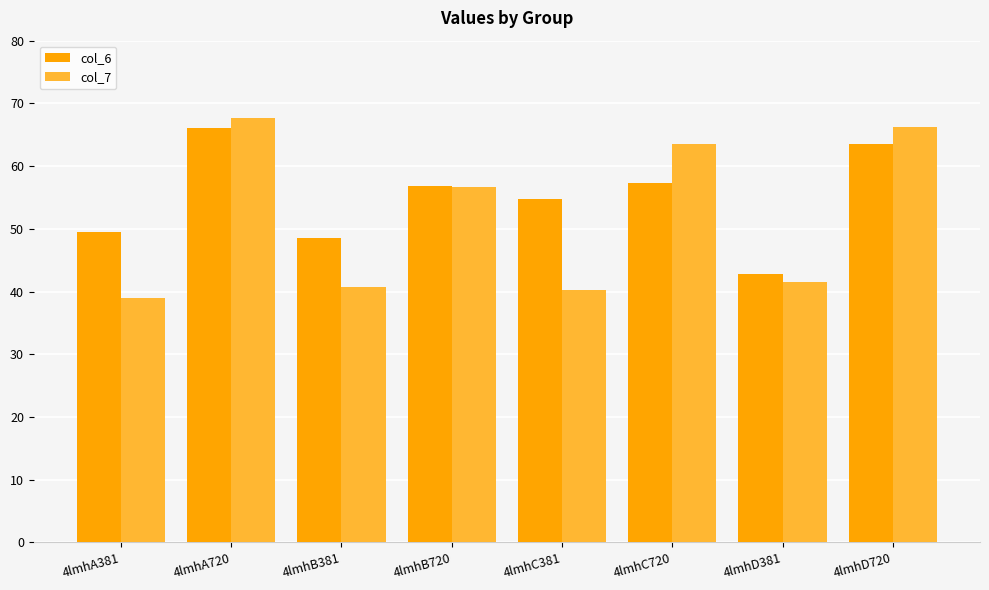

At which category is the sum across all series the highest?

4lmhA720